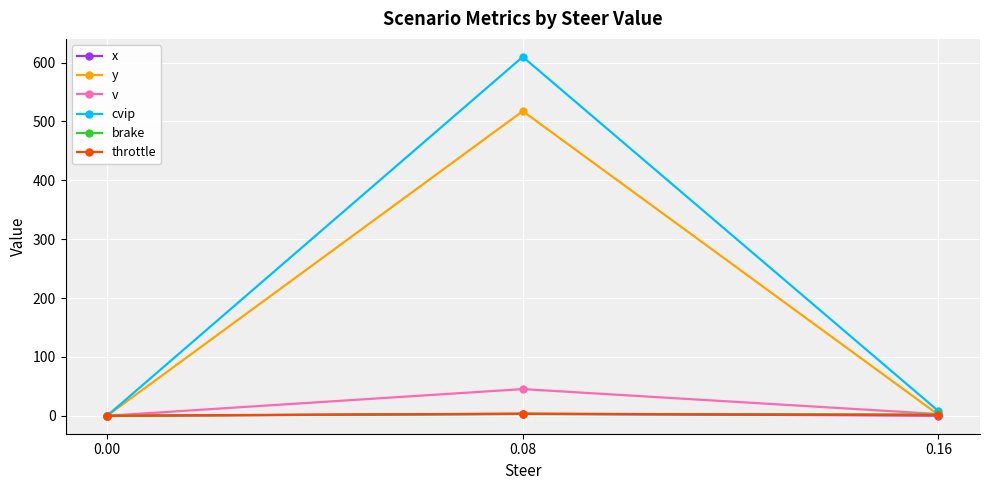

The y series shows 0.0 at 0.00. True or false?

True